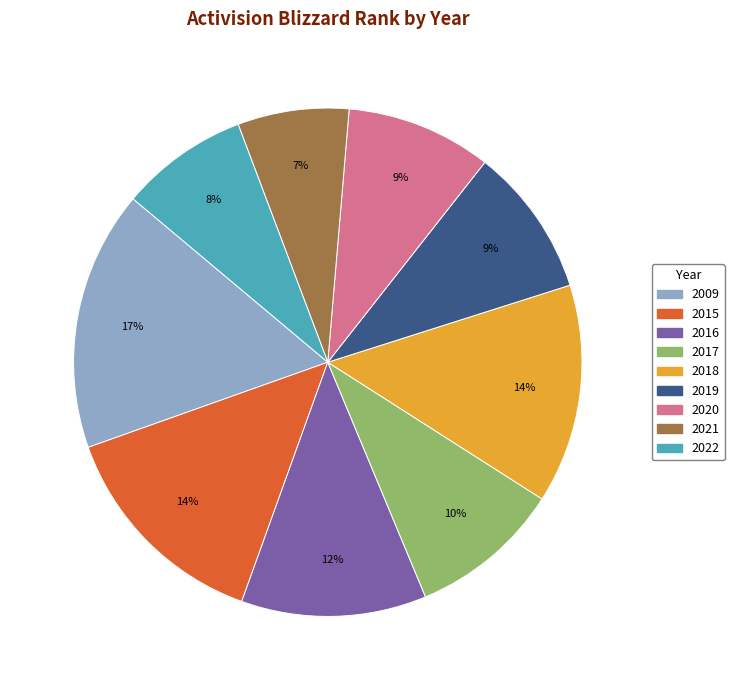

True or false: 2021 accounts for 1% of the total.

False